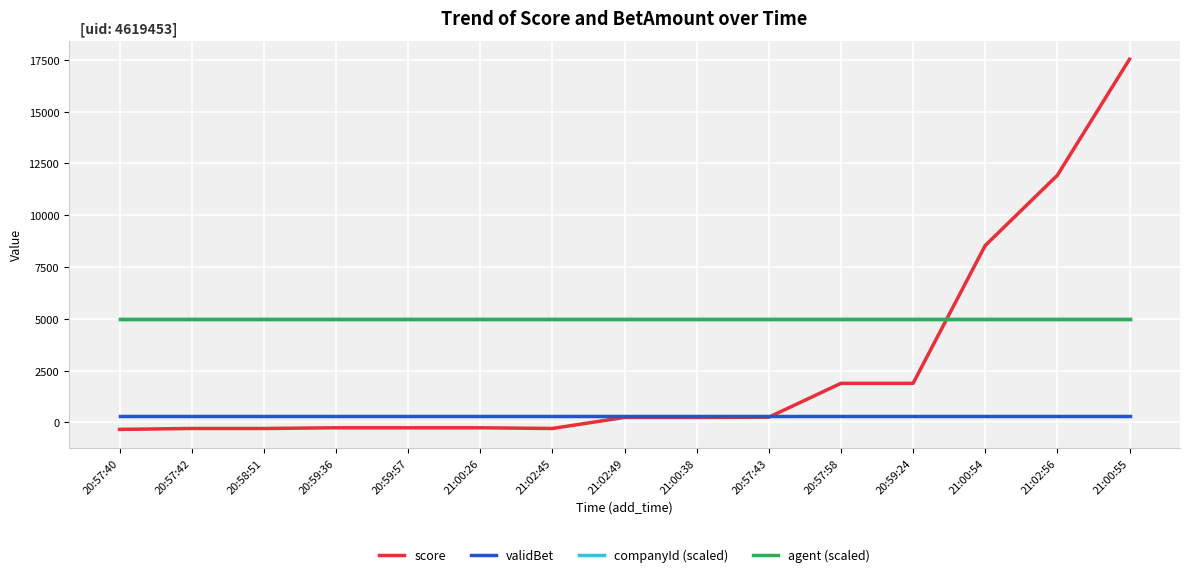

Rank the categories by agent (scaled) value from highest to lowest.

20:57:40, 20:57:42, 20:58:51, 20:59:36, 20:59:57, 21:00:26, 21:02:45, 21:02:49, 21:00:38, 20:57:43, 20:57:58, 20:59:24, 21:00:54, 21:02:56, 21:00:55